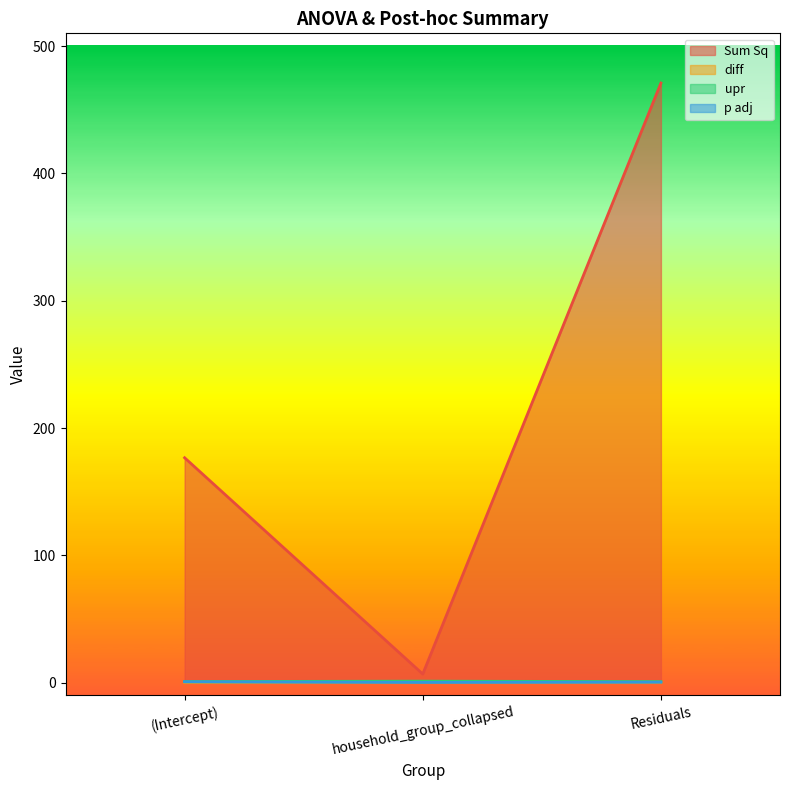

What is the difference between the Sum Sq values at Residuals and (Intercept)?

294.3